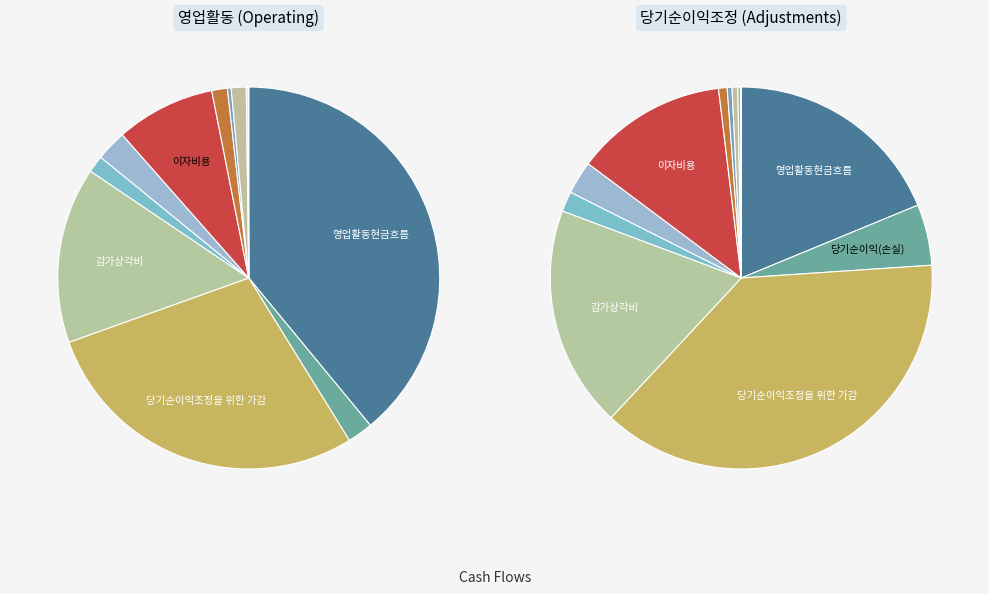

Is there any slice that represents more than half of the pie?

No